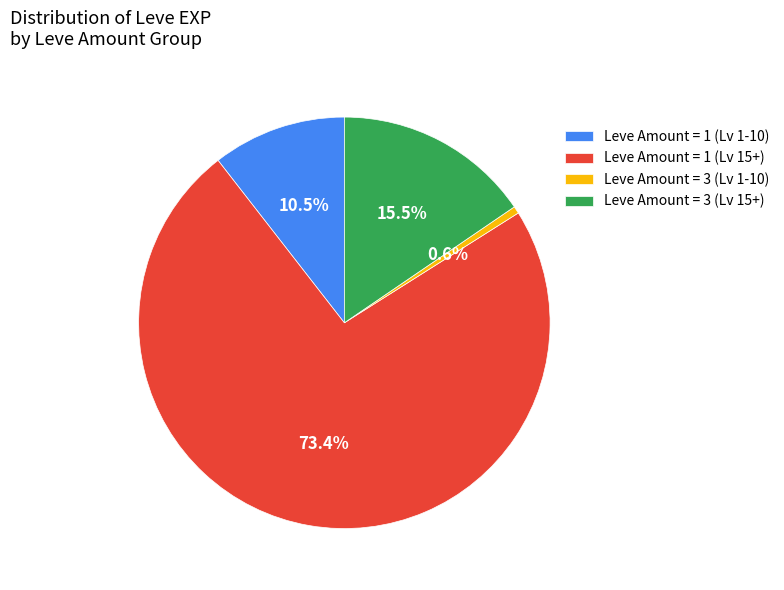

Approximately how many times larger is the value at Leve Amount = 1 (Lv 15+) compared to Leve Amount = 1 (Lv 1-10)?

7.0